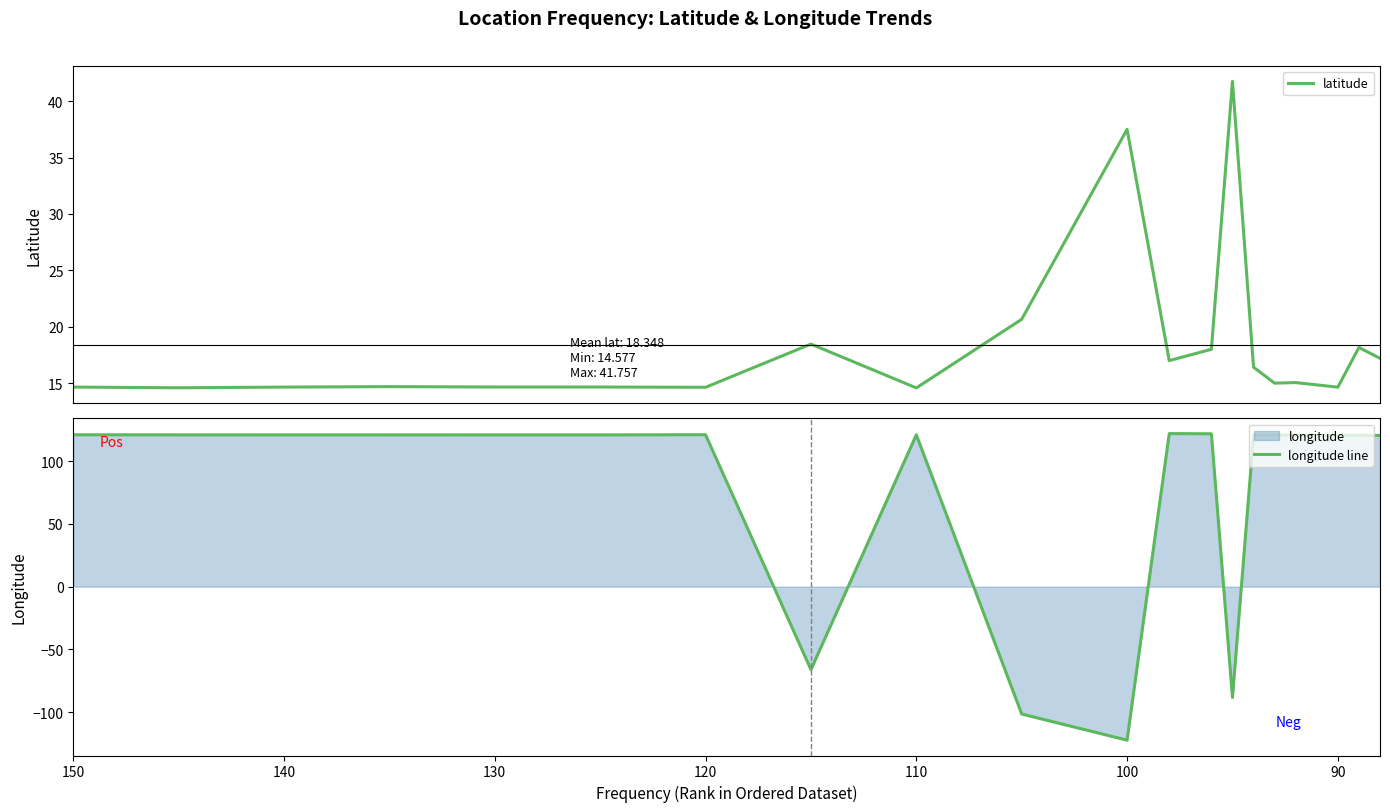

At how many categories does at least one series exceed -102?

20